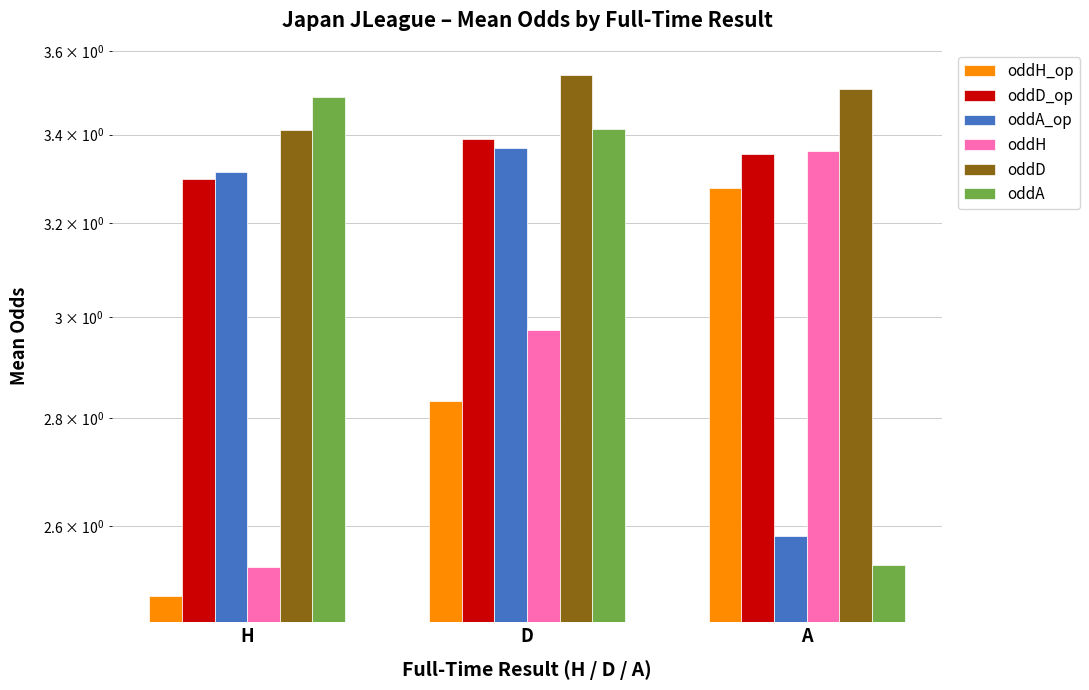

What are all the series names shown in the legend?

oddH_op, oddD_op, oddA_op, oddH, oddD, oddA